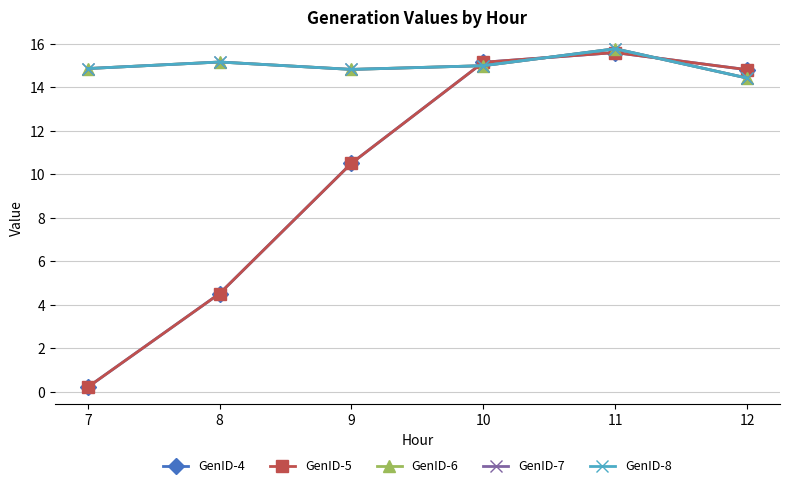

Which series has the largest range (max minus min)?

GenID-4